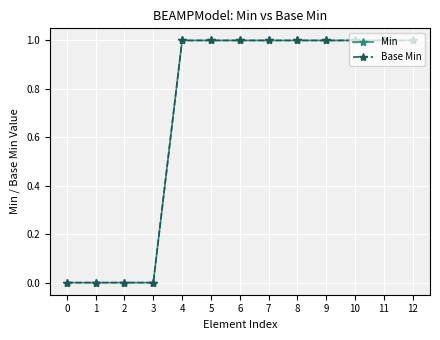

Reading left to right, transcribe all the data shown in this chart.

Min: 0=0	1=0	2=0	3=0	4=1	5=1	6=1	7=1	8=1	9=1	10=1	11=1	12=1
Base Min: 0=0	1=0	2=0	3=0	4=1	5=1	6=1	7=1	8=1	9=1	10=1	11=1	12=1